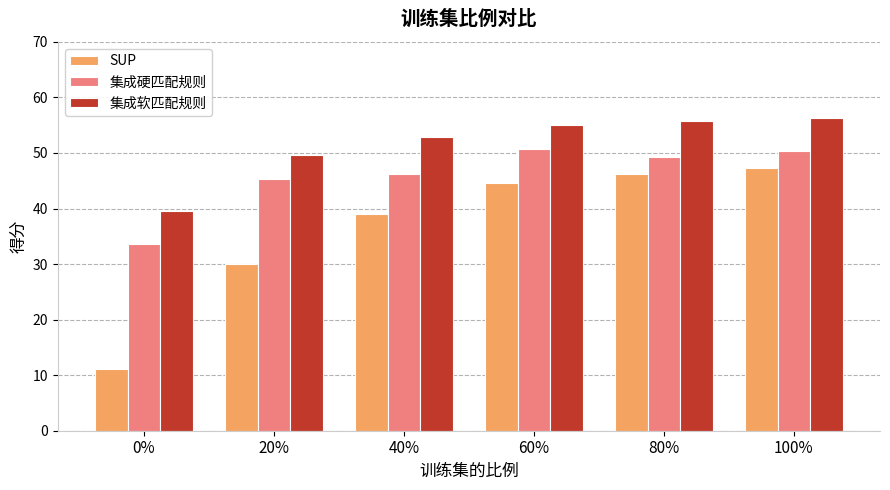

Does the chart contain stacked bars?

No